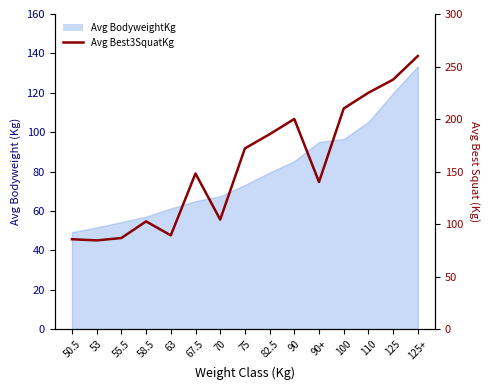

What is the change in value from 58.5 to 90+?

+37.5